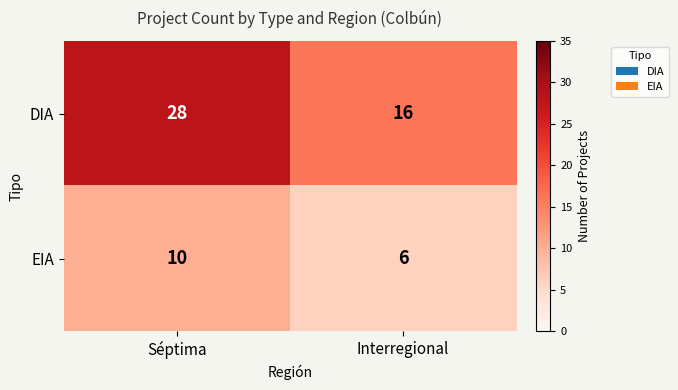

What is the difference between the maximum and minimum values in the DIA series?

12